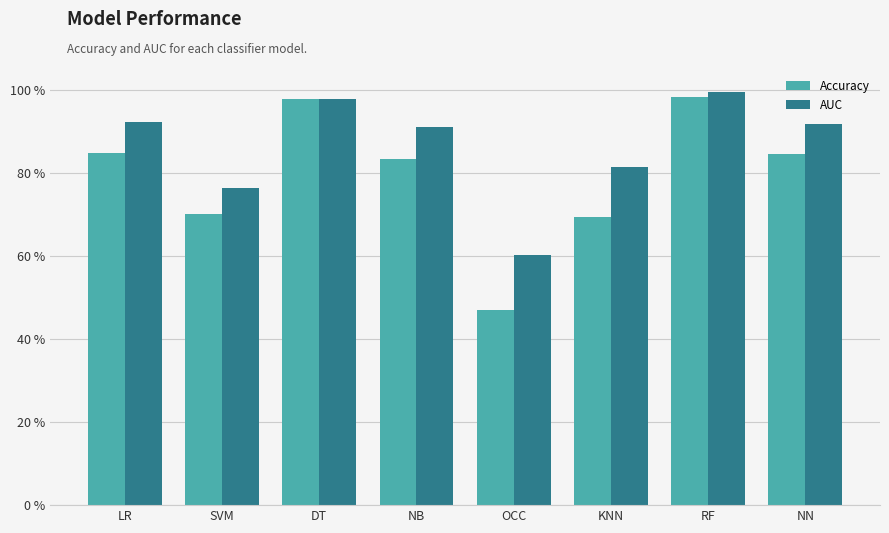

What is the label of the 2nd bar from the right?

RF